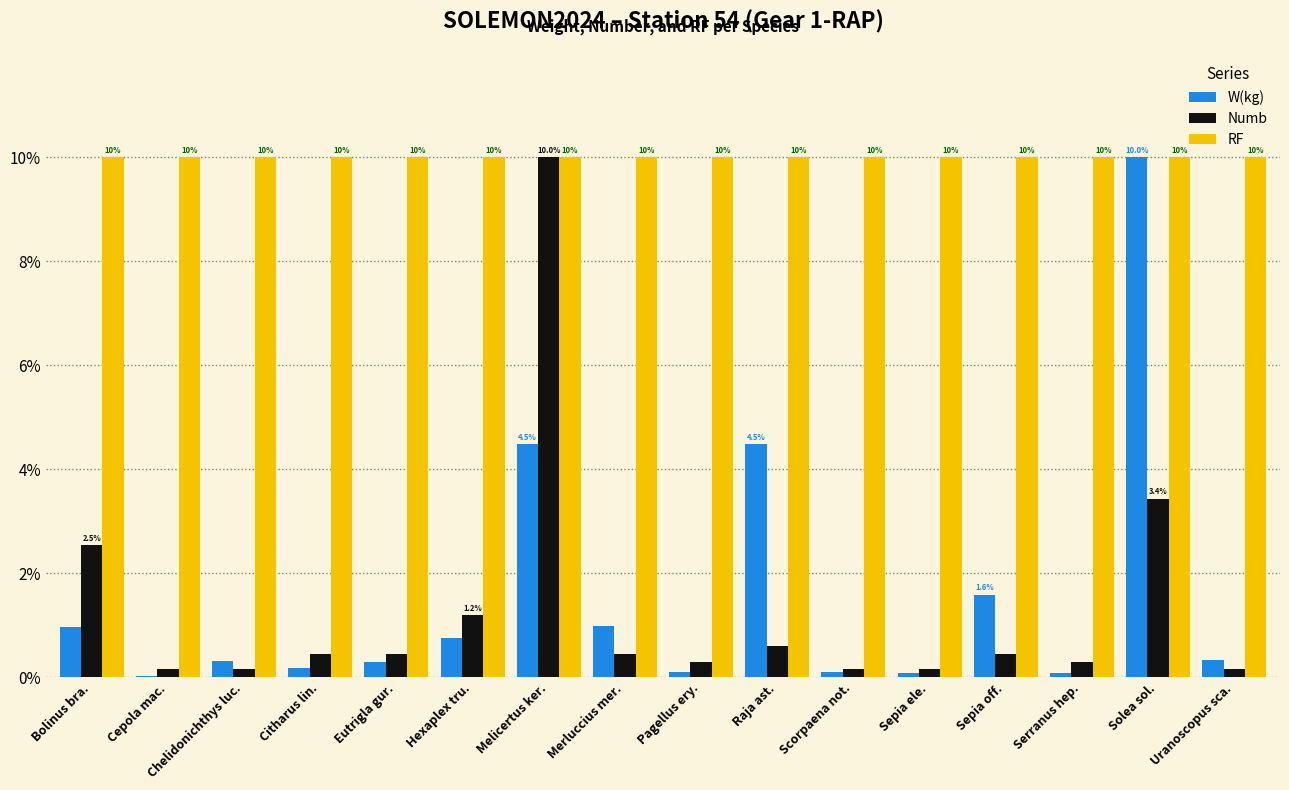

What is the maximum value for W(kg)?

10.0